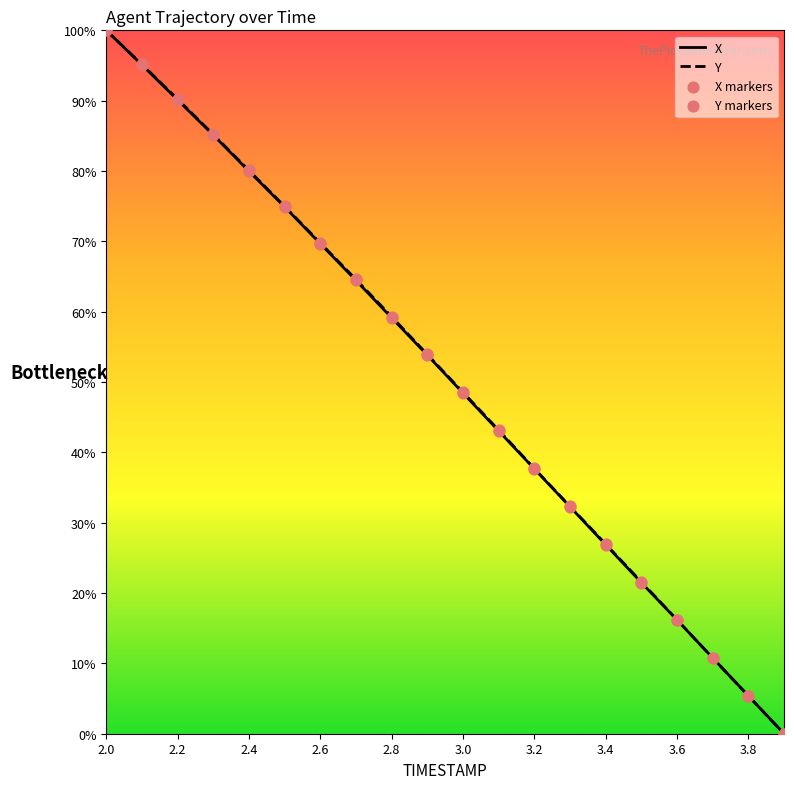

What is the maximum value shown in the chart?

100.0